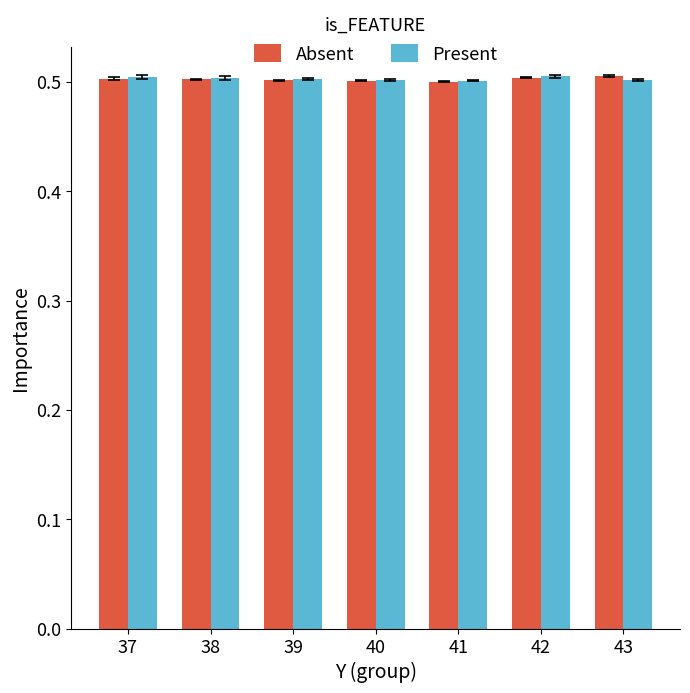

What are all the series names shown in the legend?

Absent, Present